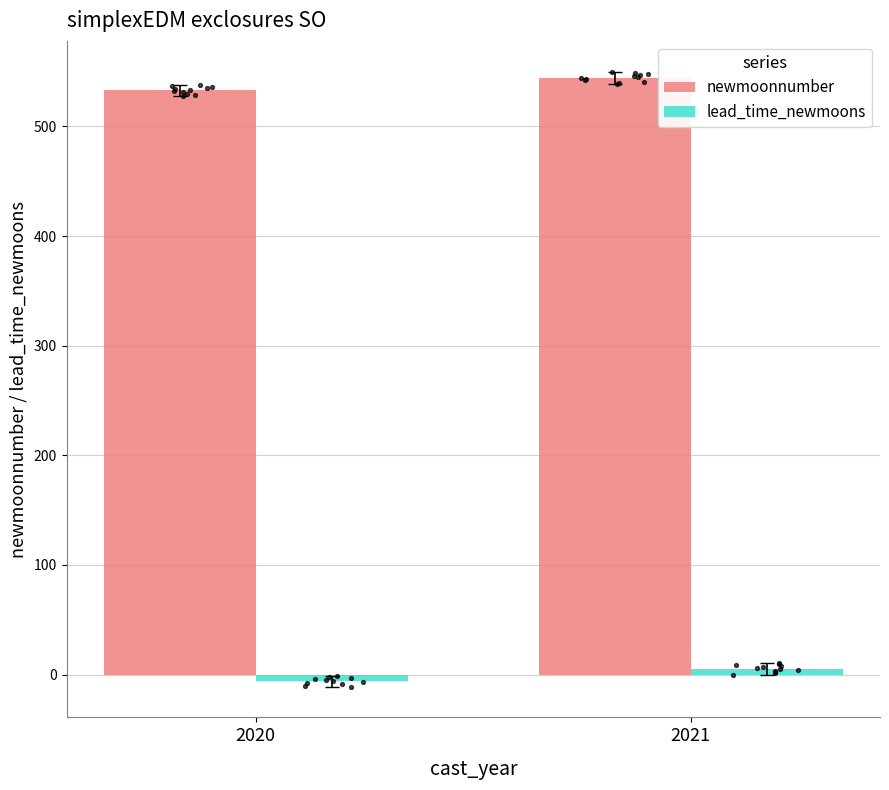

At which category is the sum across all series the highest?

2021